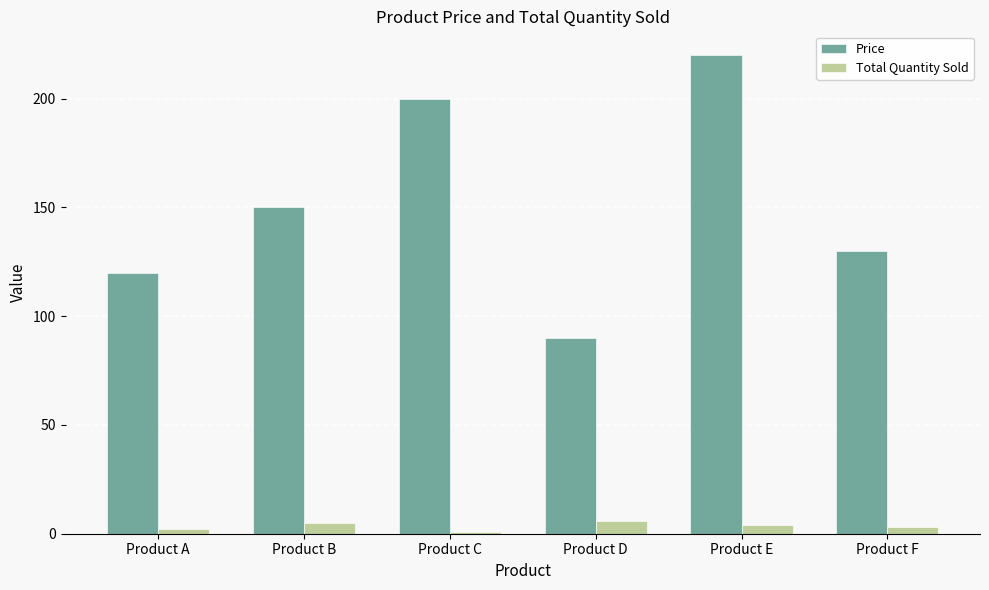

Rank the series by their average value, from lowest to highest.

Total Quantity Sold, Price